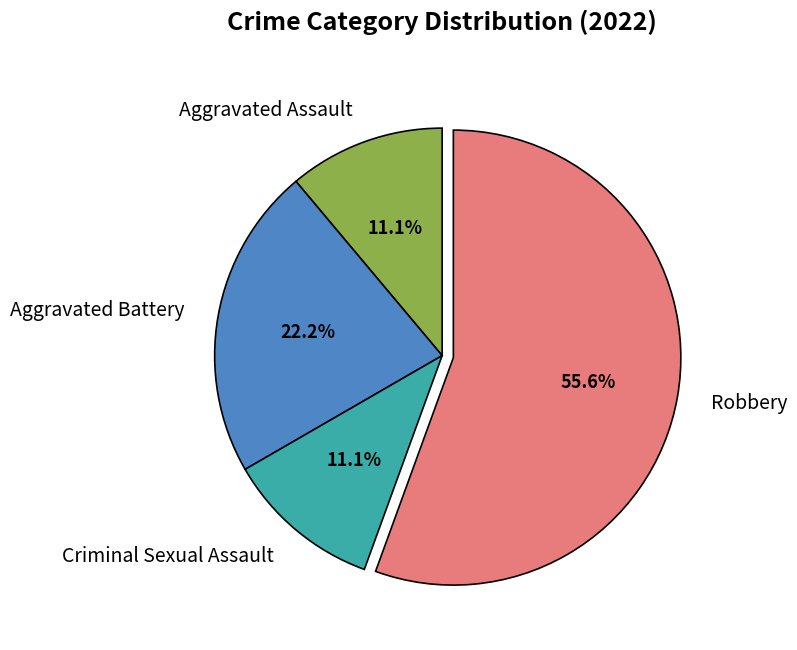

Which category has the biggest portion of the pie?

Robbery